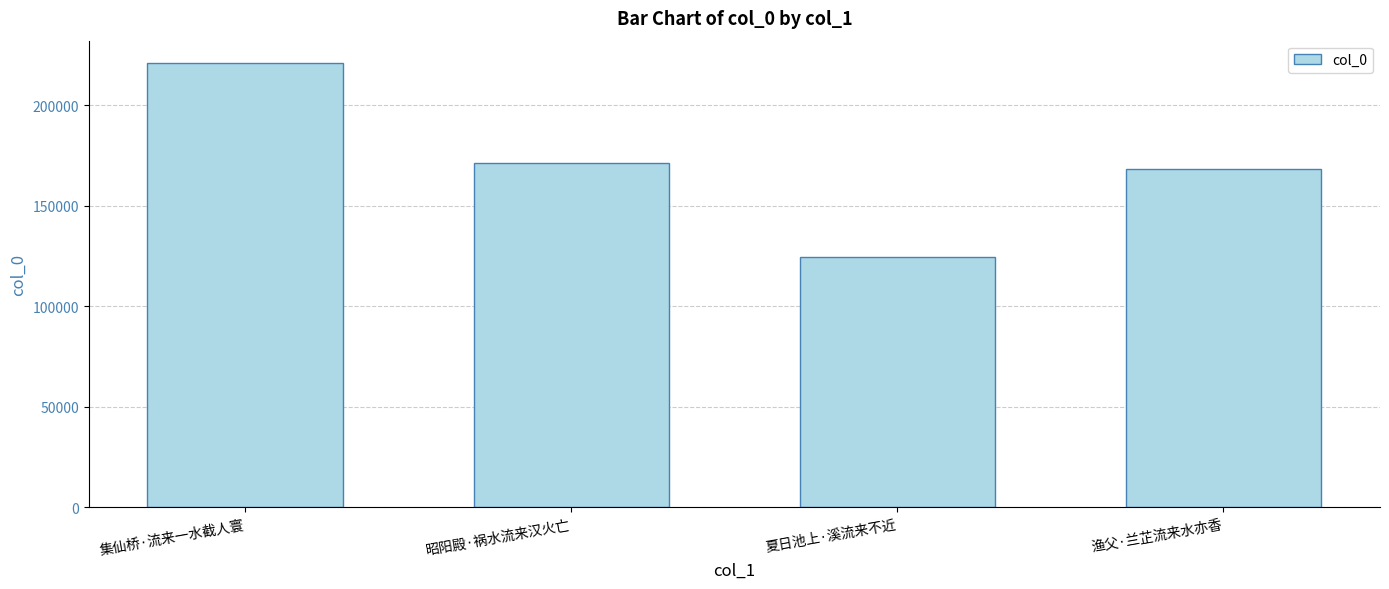

Which category has the lowest value across all series?

夏日池上·溪流来不近